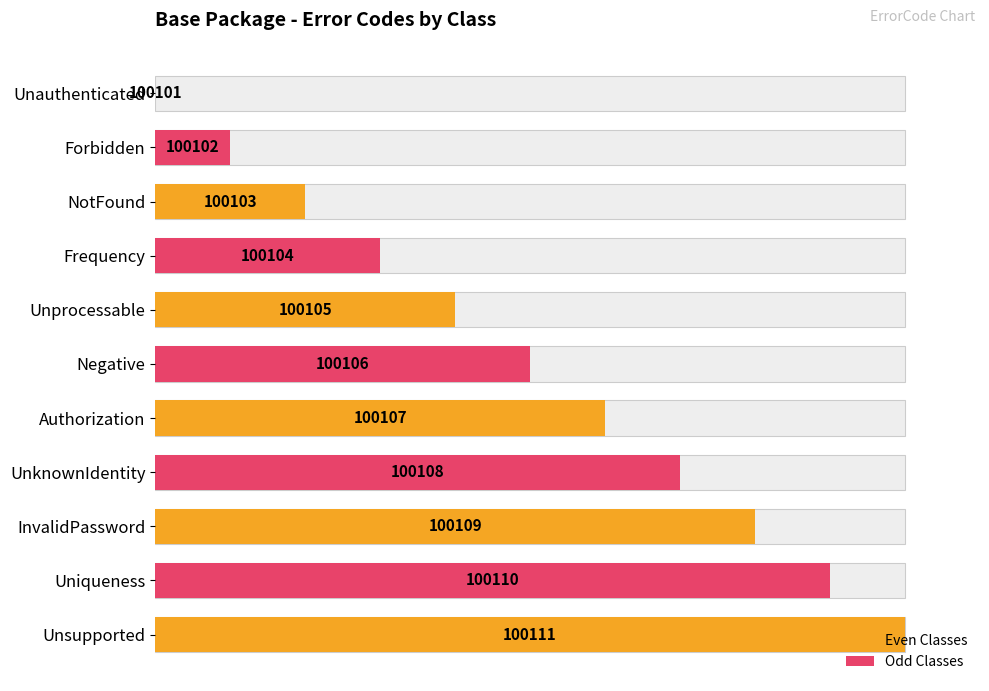

Read the value at Negative, to the nearest 10.

50